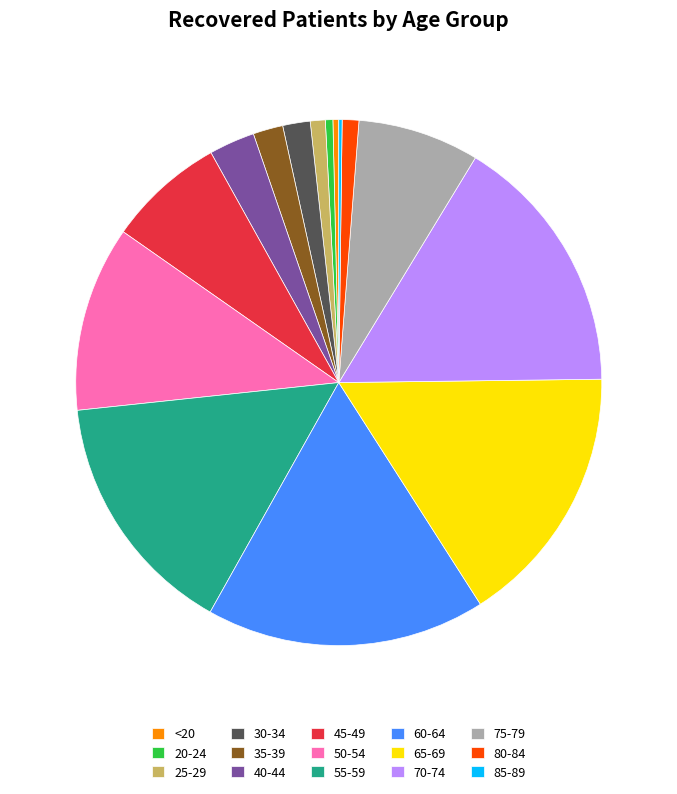

Is the sum of 70-74 and 40-44 greater than half?

No